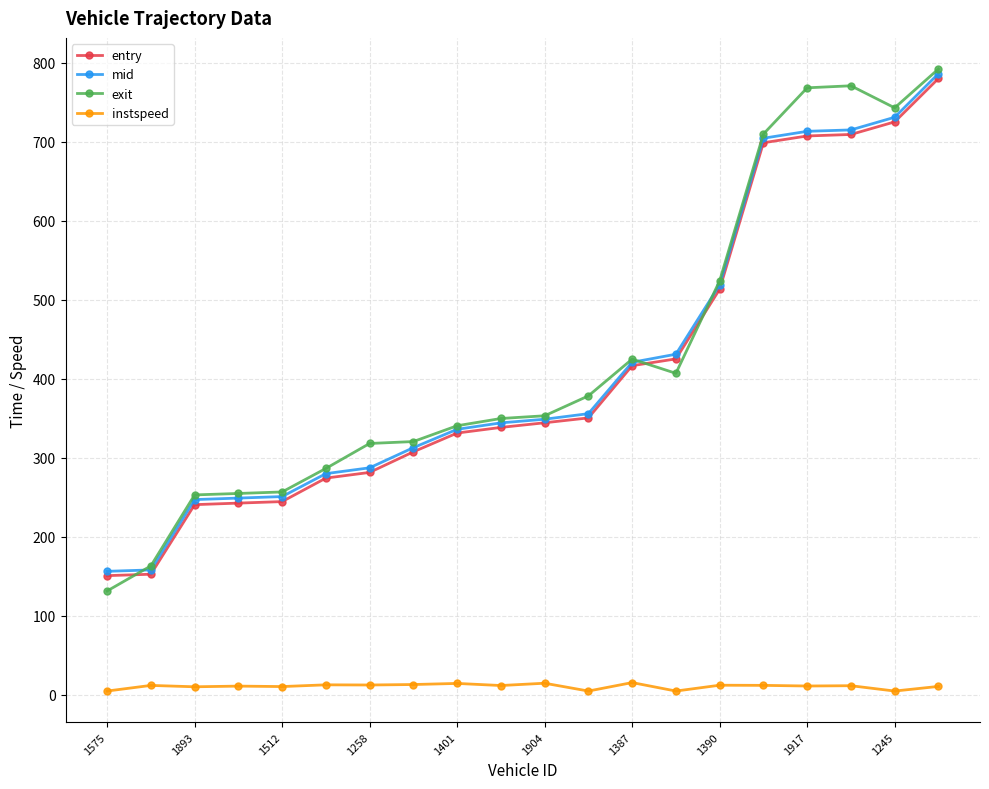

What is the value of the exit point at the 3rd from the left?

253.2